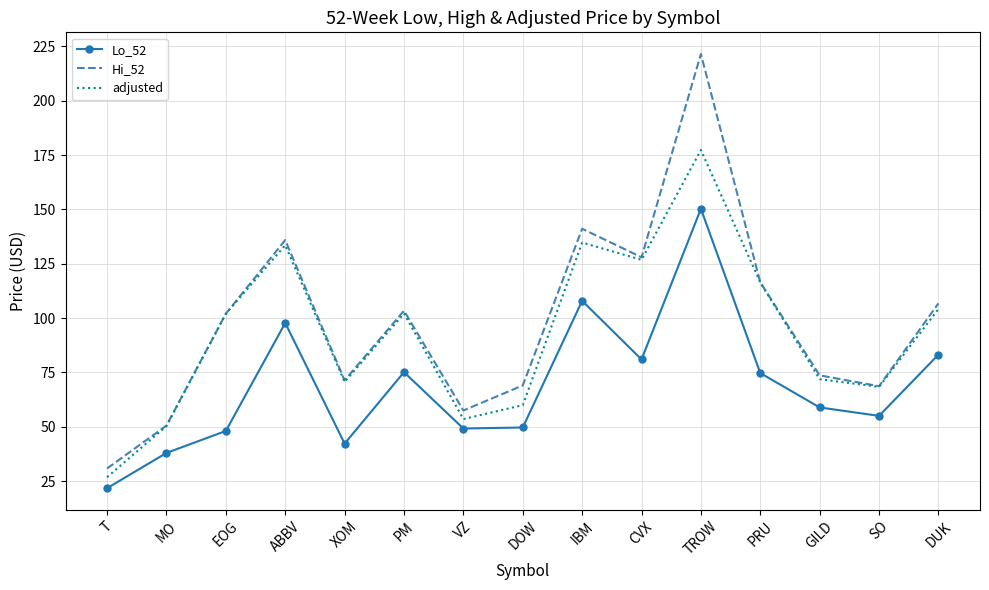

What is the average value of the adjusted series?

93.2